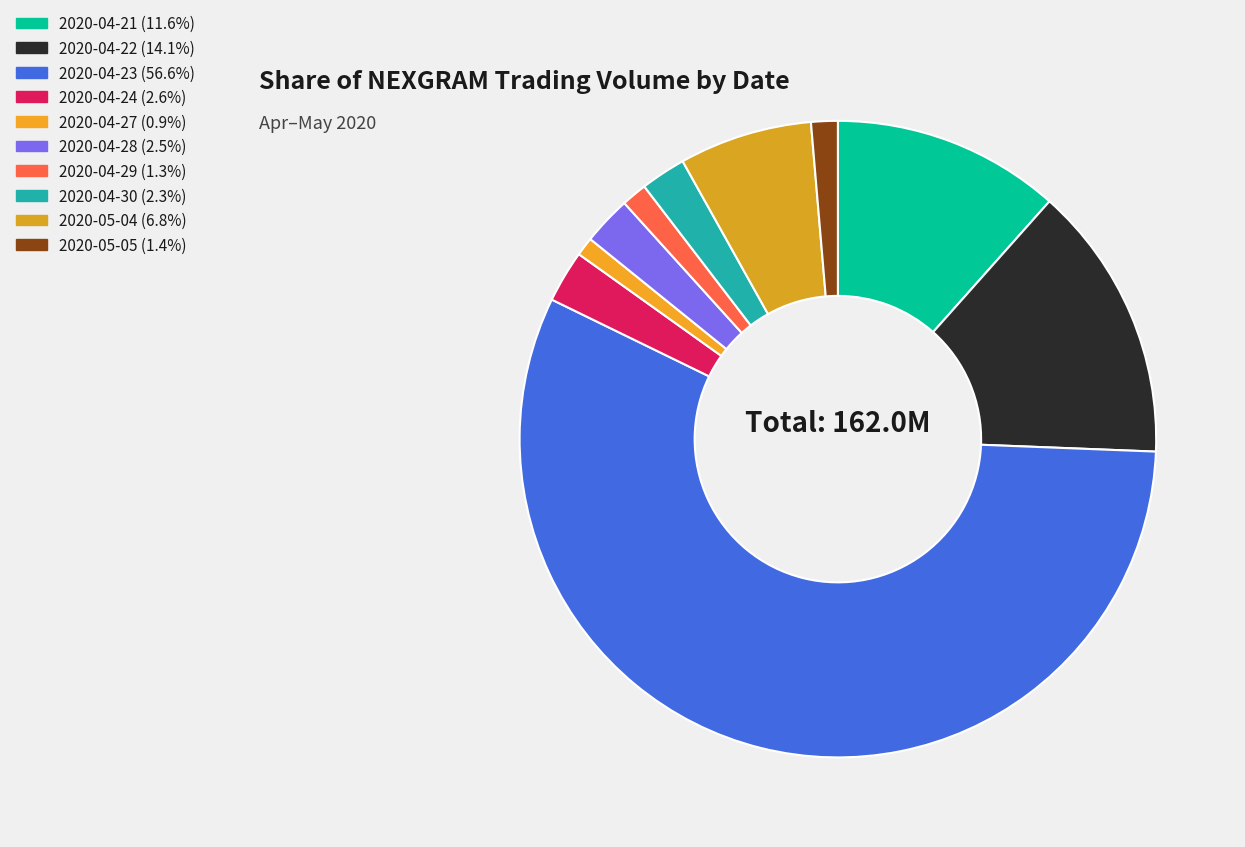

To the nearest percent, what is the difference between the largest and smallest slice percentages?

56%